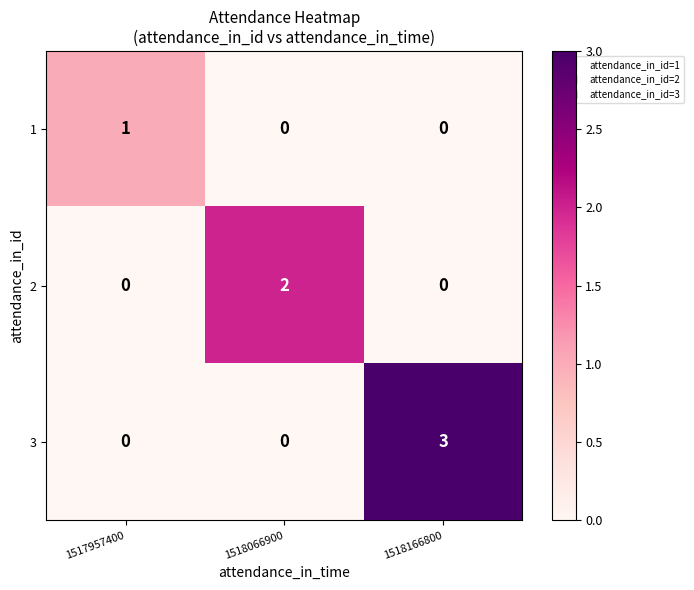

List the series in order of their overall mean, lowest first.

1, 2, 3